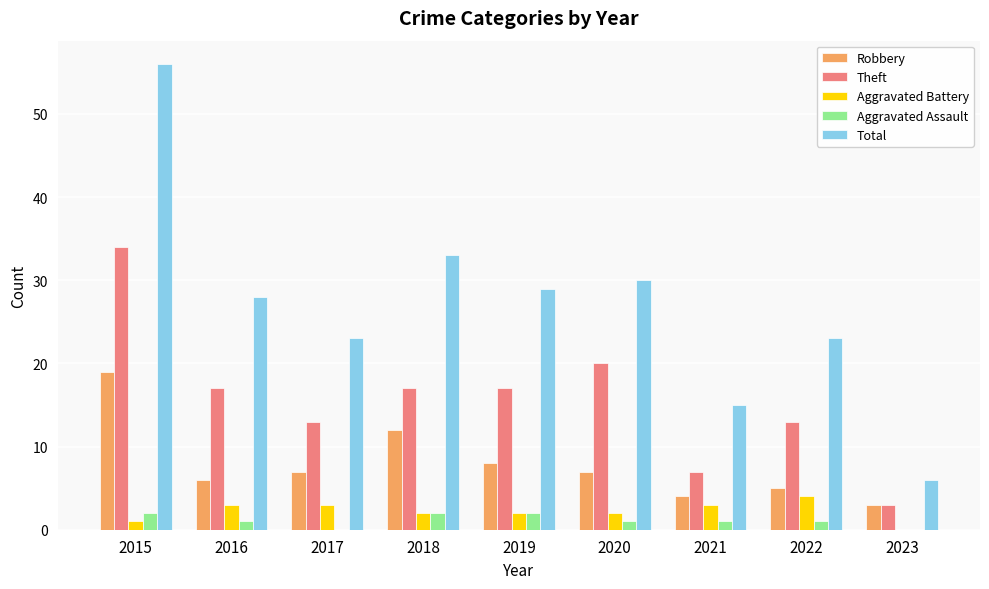

At which category is the sum across all series the highest?

2015